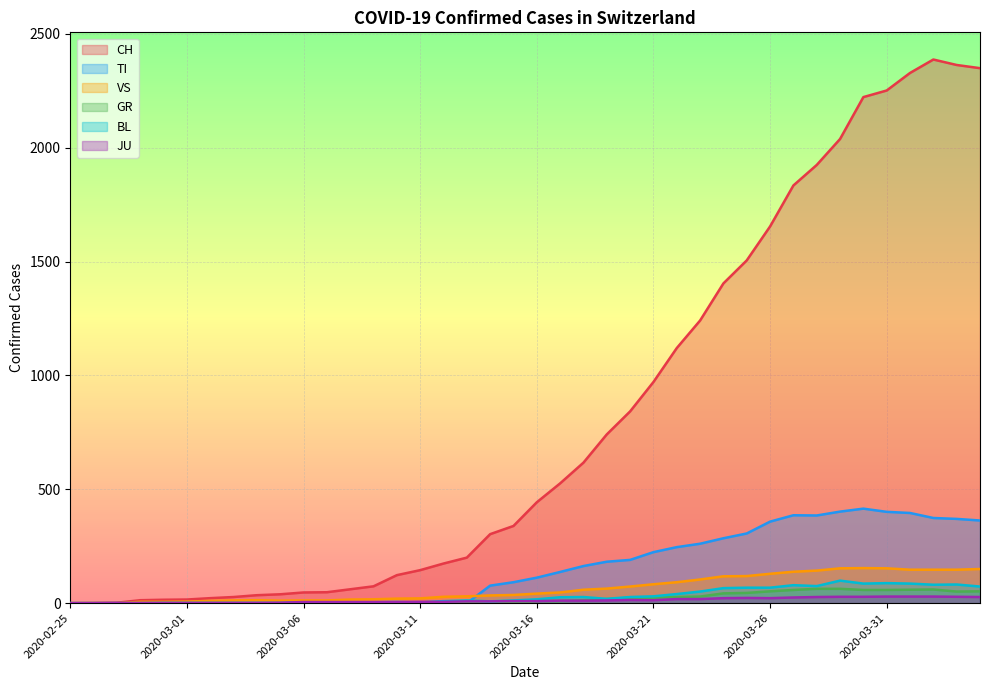

What is the difference between the second highest and minimum values in the JU series?

29